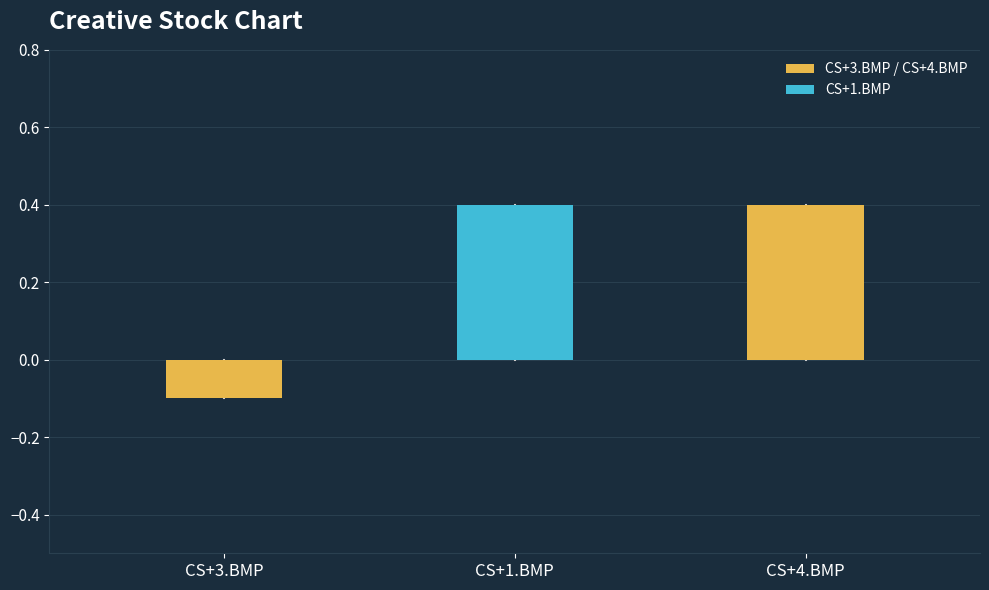

What is the minimum value shown in the chart?

-0.1